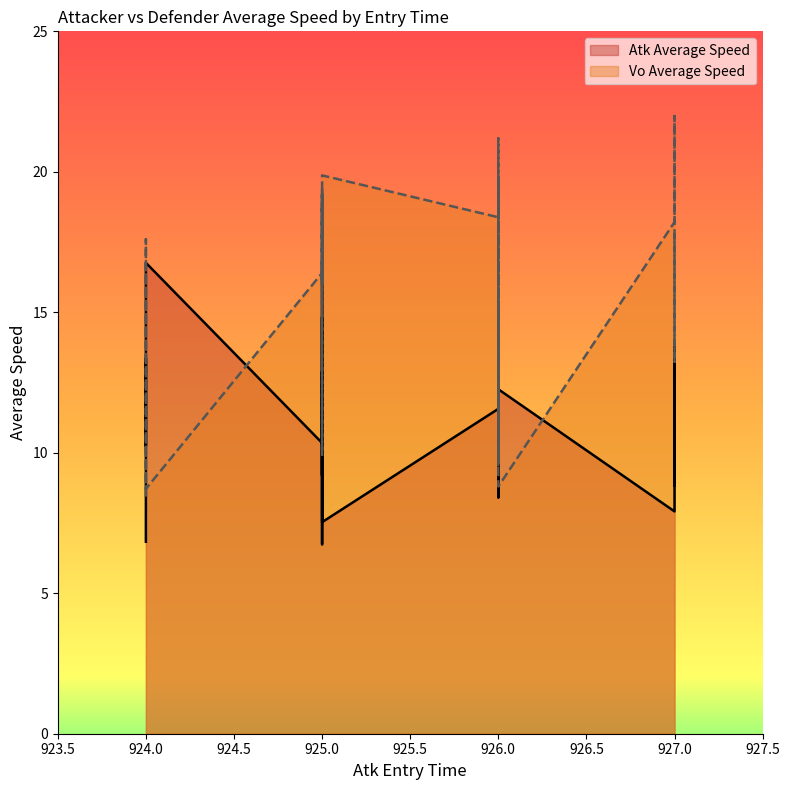

Reading left to right, list all the values displayed in this chart.

Atk Average Speed: 6.8	13.4	10.2	12.8	16.8	10.3	14.8	12.2	9.2	12.5	16.8	9.8	6.7	12.9	12.2	7.5	11.6	14.1	11.2	13.6	14.0	12.8	8.4	14.2	12.3	7.9	13.8	13.2	8.8
Vo Average Speed: 8.4	15.7	16.7	17.6	8.7	16.4	9.9	17.2	19.0	16.8	16.0	19.2	16.4	19.4	16.0	19.9	18.4	19.8	9.8	18.7	21.2	17.6	9.5	15.4	8.8	18.2	22.0	13.2	17.9